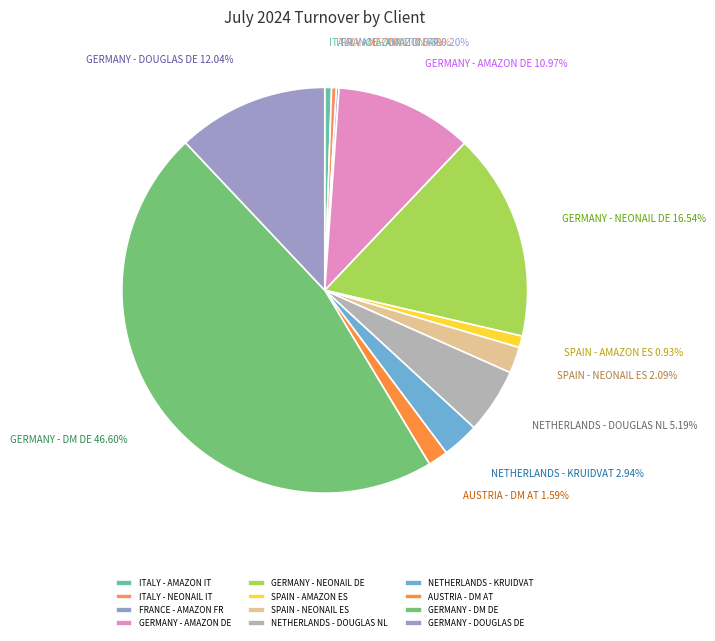

What percentage is the GERMANY - DOUGLAS DE slice, to the nearest percent?

12%